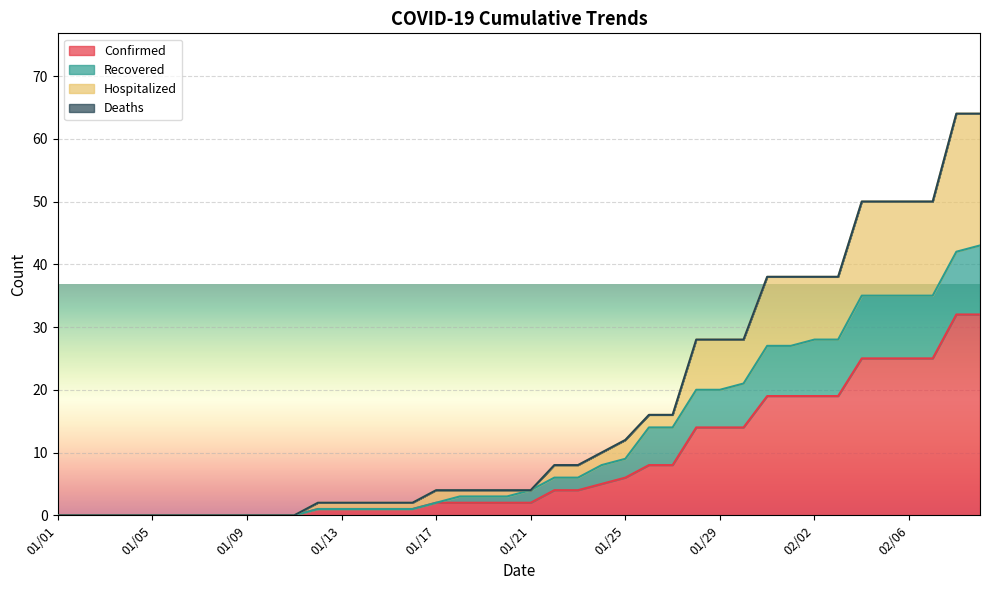

True or false: Hospitalized and Confirmed intersect in this chart.

False